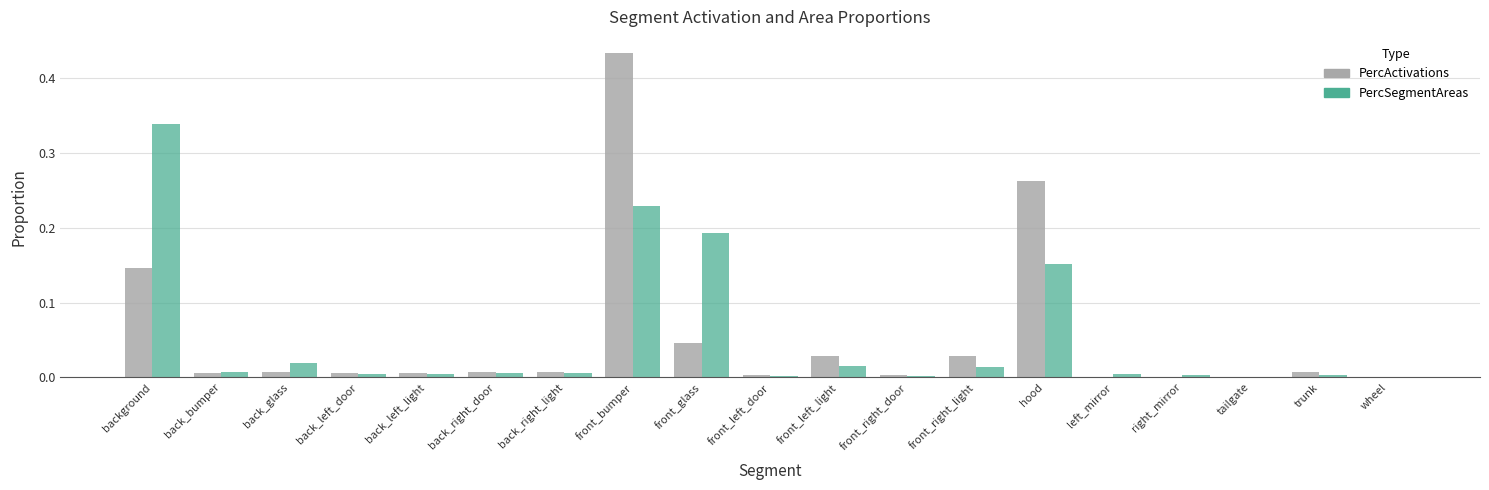

Between front_bumper and front_glass, which series saw the biggest shift?

PercActivations